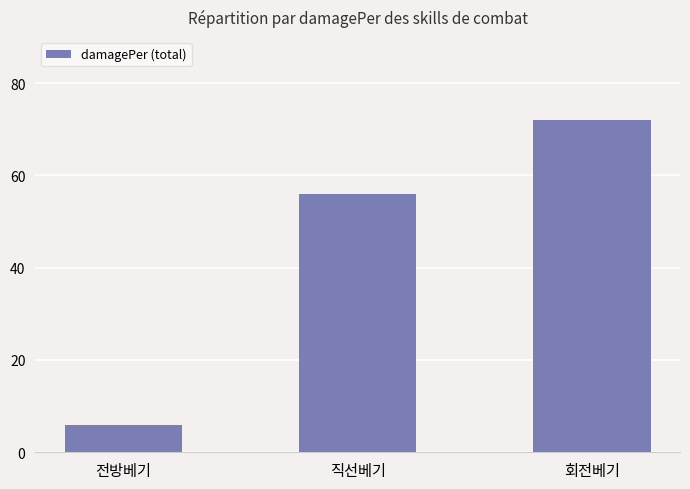

At which label is the value closest to 39?

직선베기